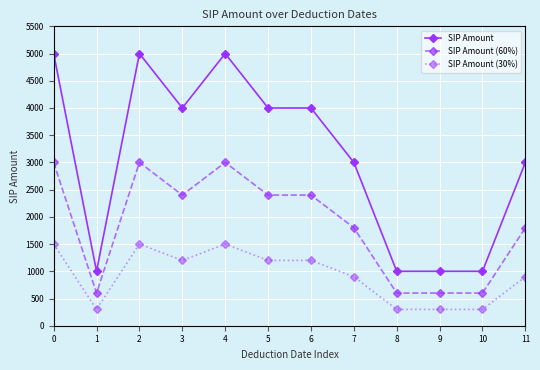

Does the chart have visible grid lines?

Yes